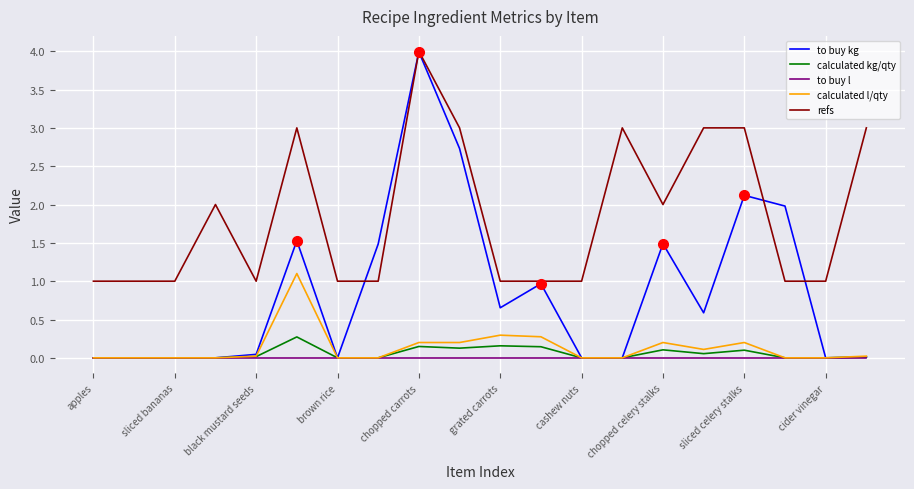

True or false: refs and calculated kg/qty cross at least once.

False